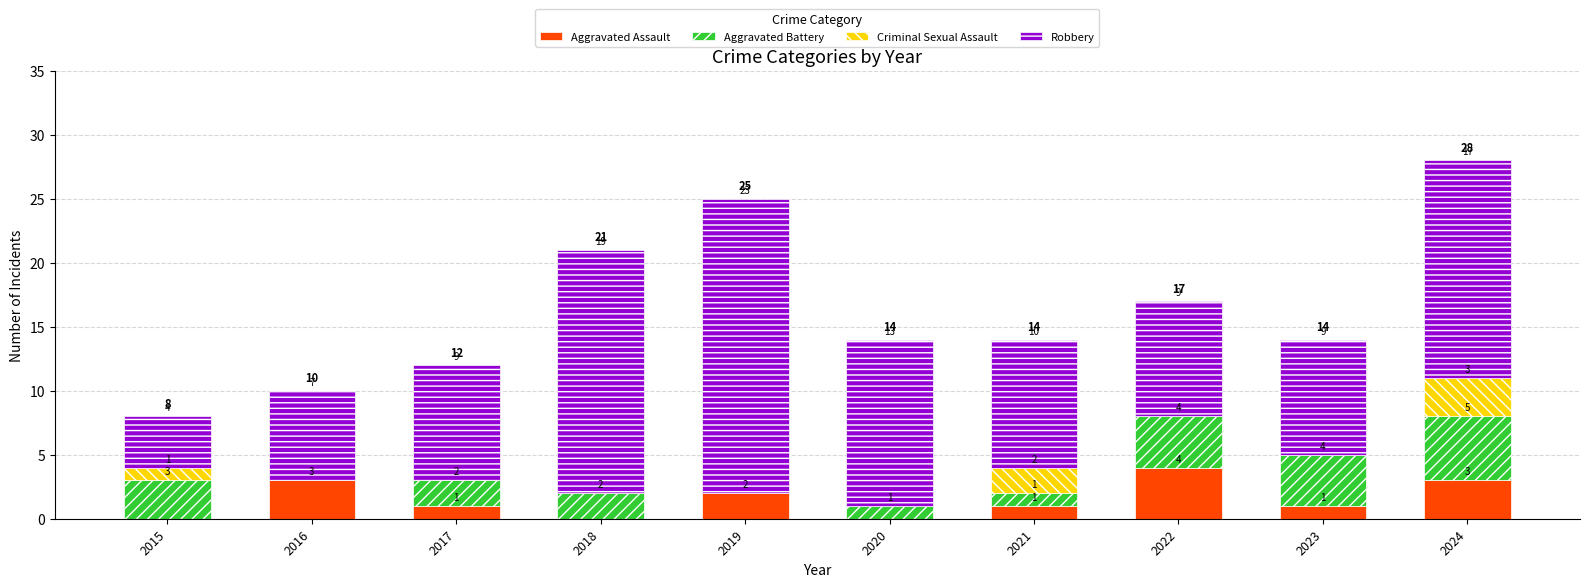

Where does the Aggravated Assault series first go above 1?

2016